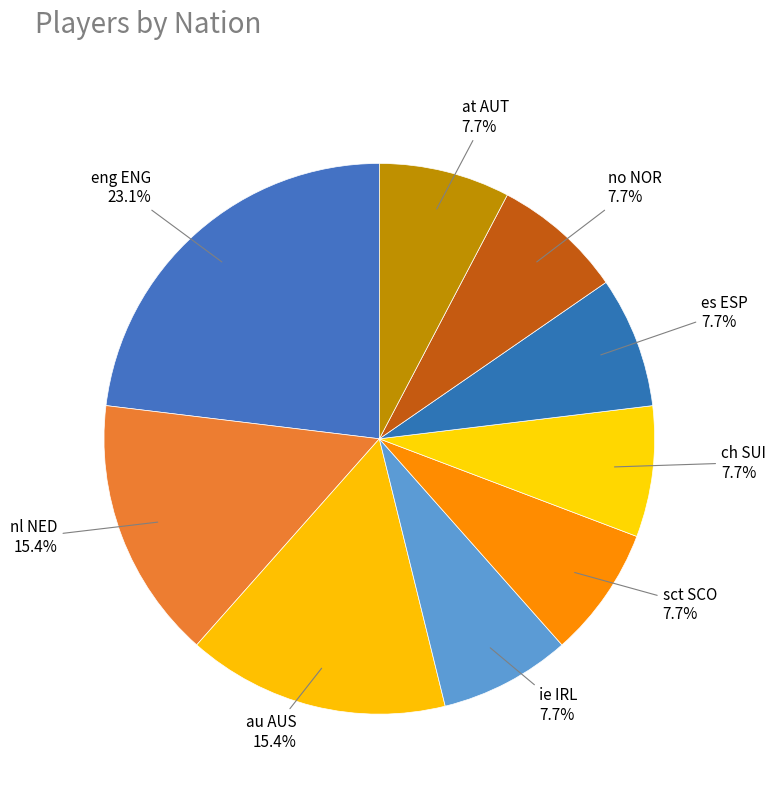

Rank the categories by value from highest to lowest.

eng ENG, nl NED, au AUS, ie IRL, sct SCO, ch SUI, es ESP, no NOR, at AUT